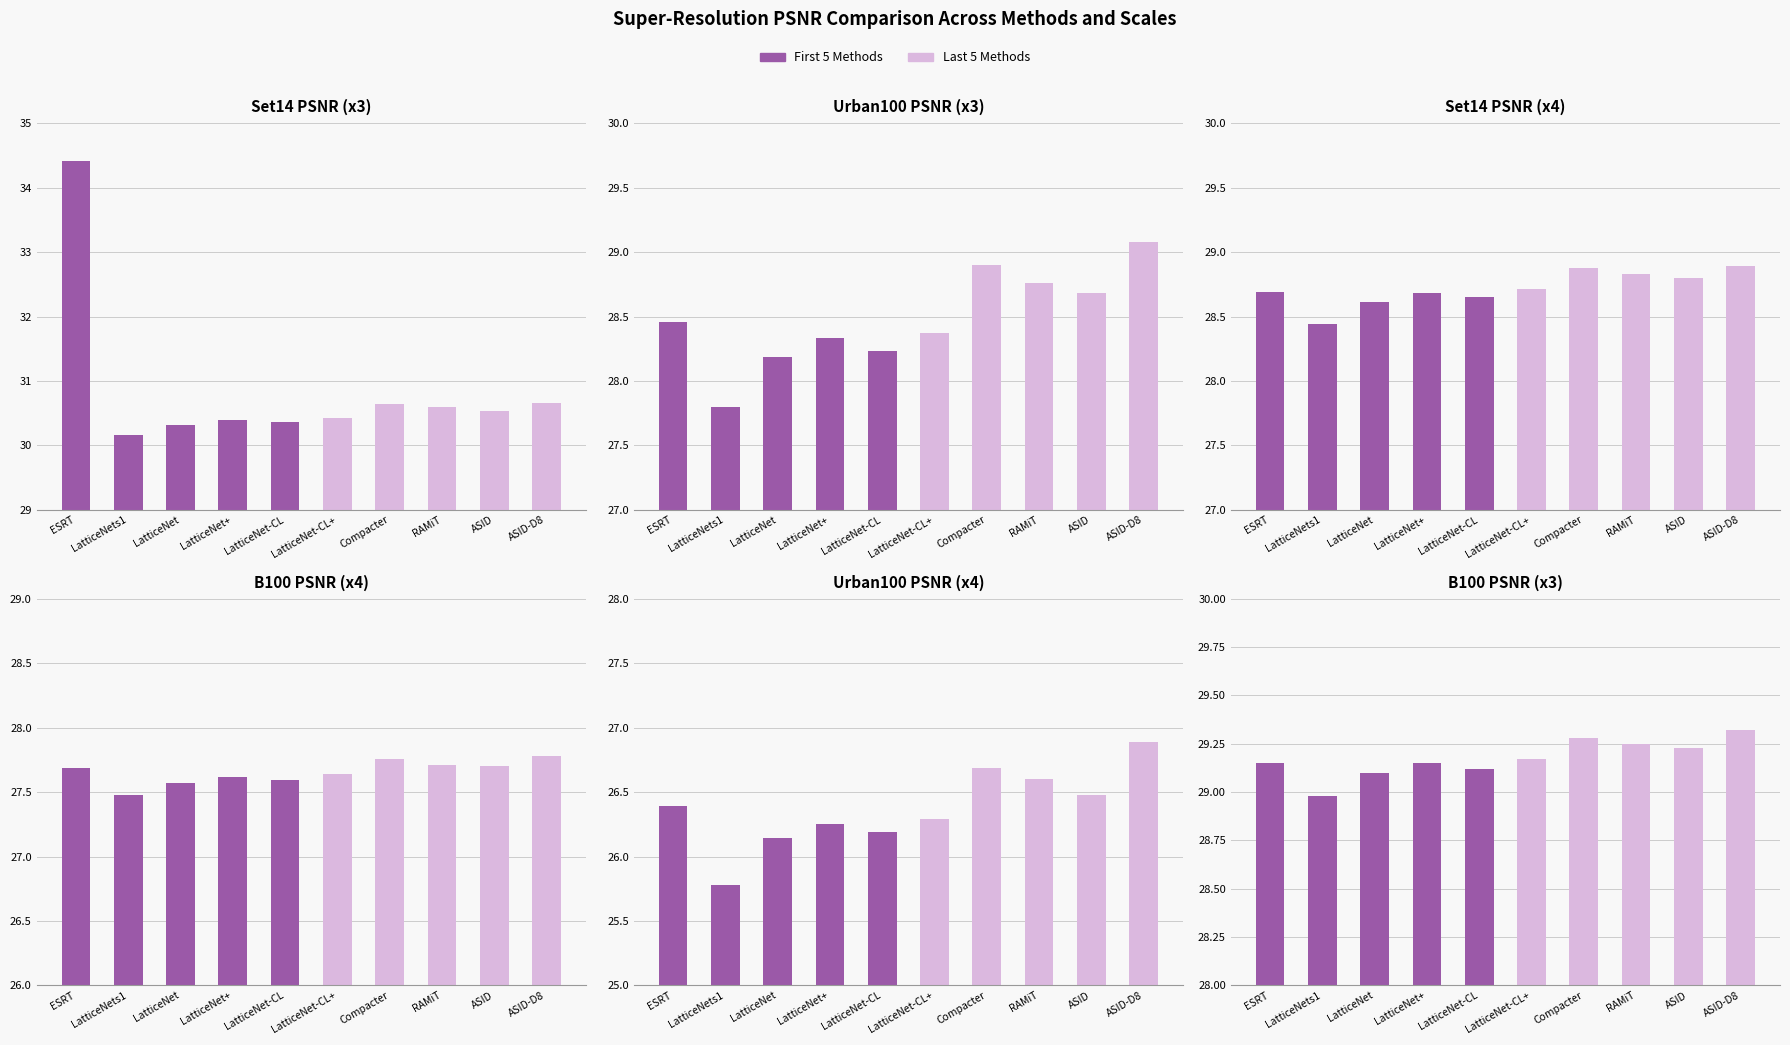

What is the label of the 9th bar from the right?

LatticeNets1